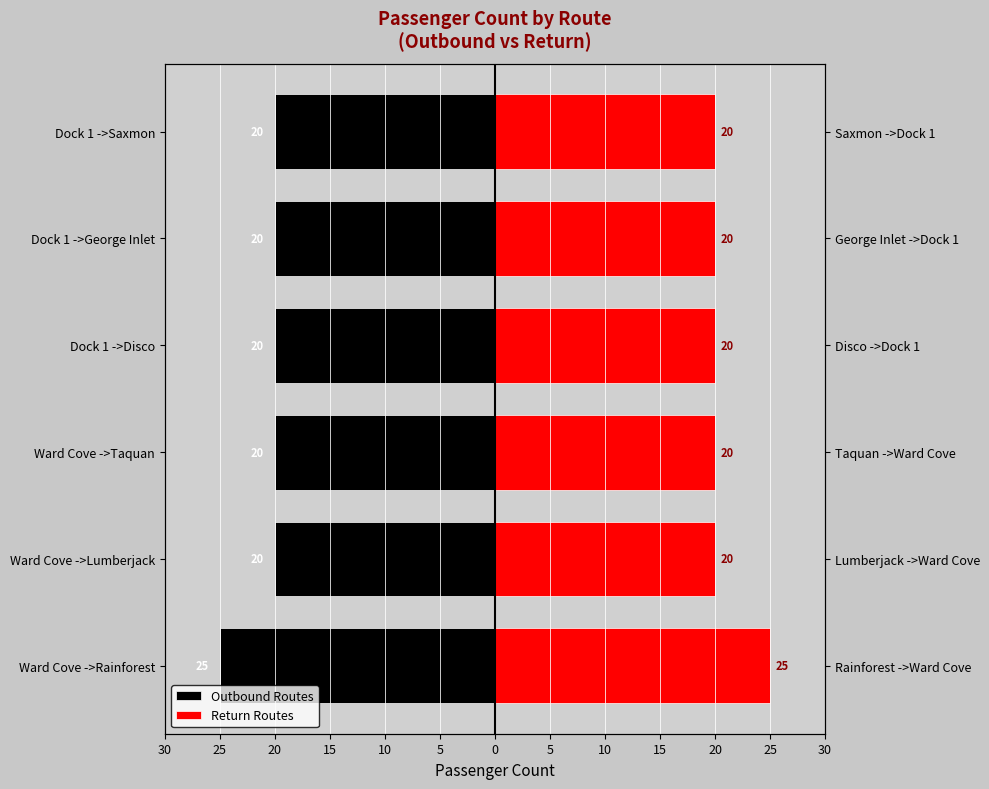

What is the average value of the Return Routes series?

21